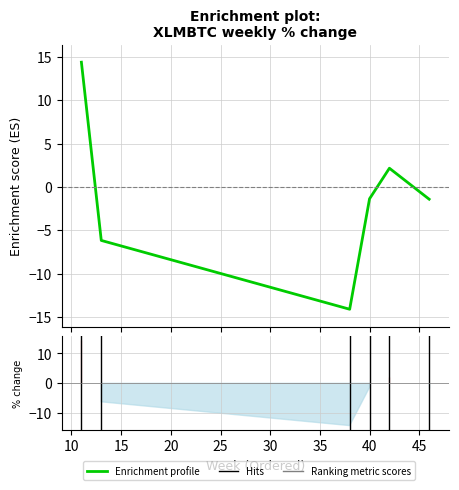

The value at 5 is 7.9. True or false?

False